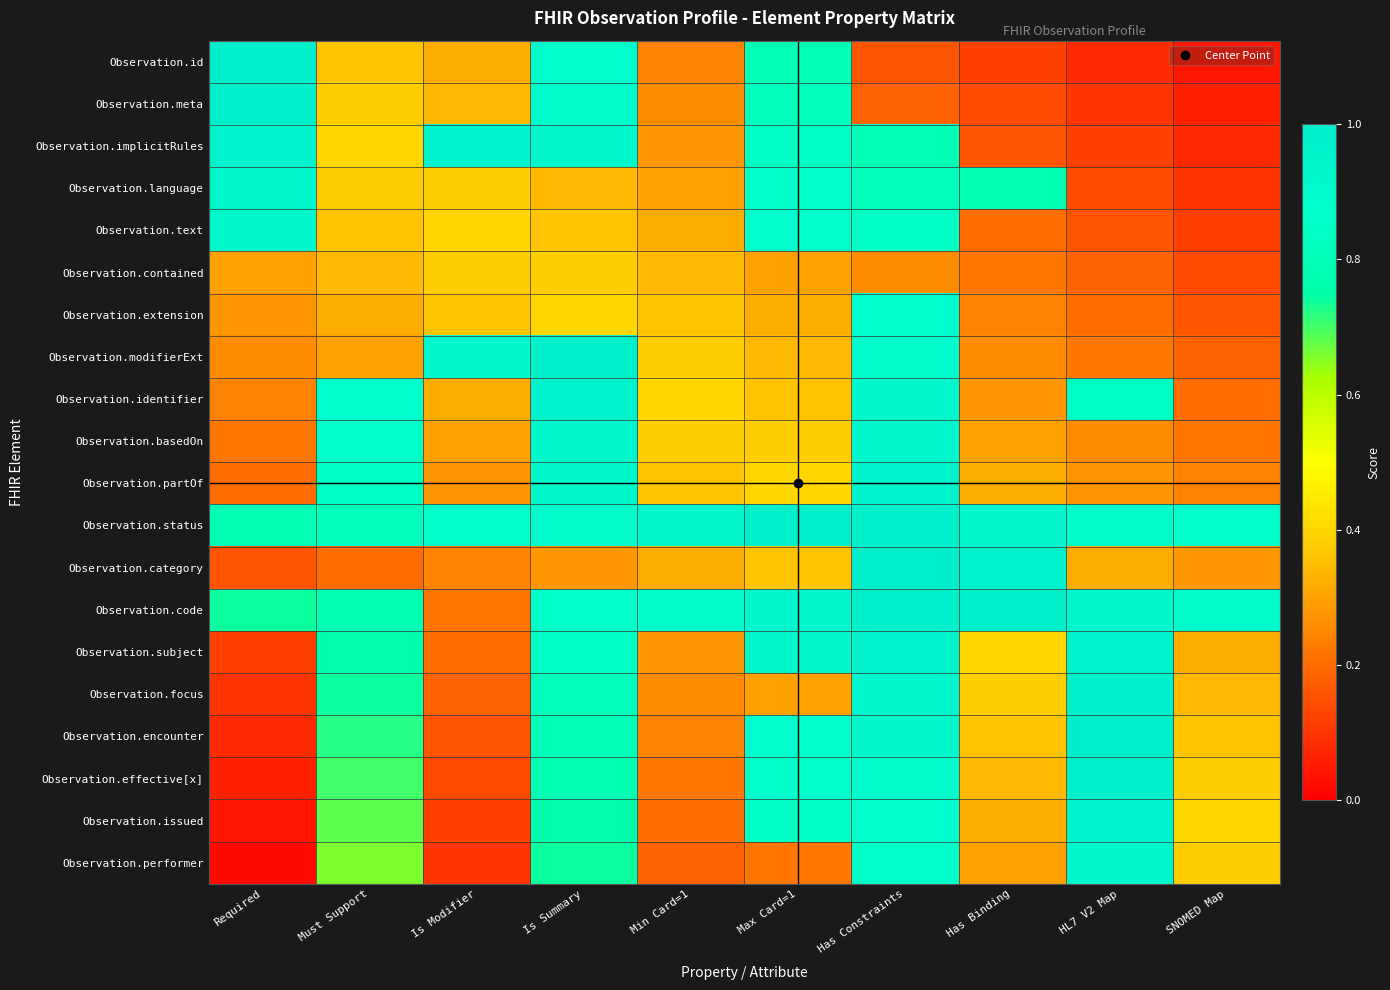

At which category is the sum across all series the highest?

Has Constraints